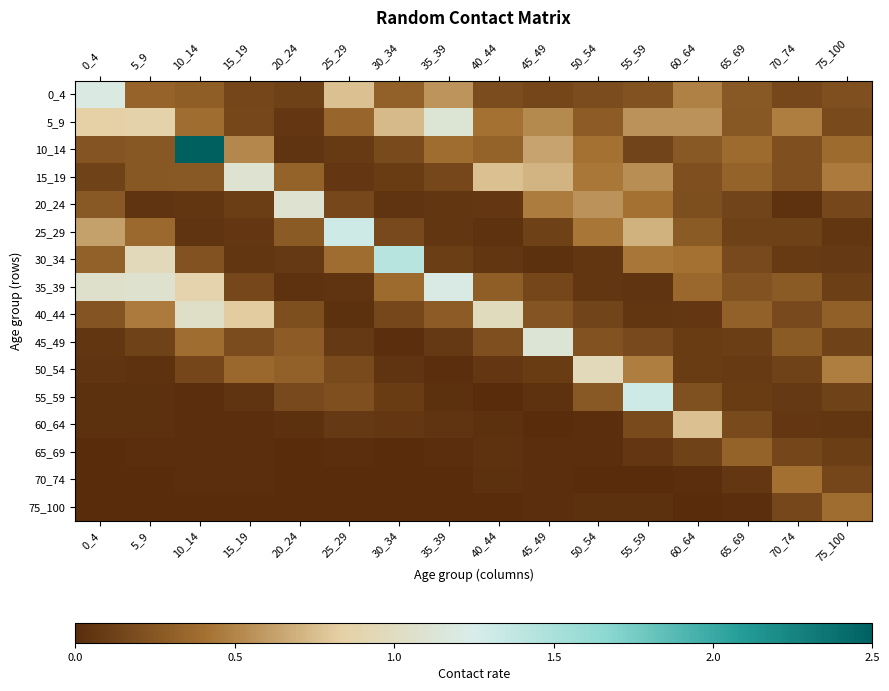

List the series in order of their peak value, highest first.

10_14, 30_34, 25_29, 55_59, 35_39, 0_4, 45_49, 5_9, 20_24, 15_19, 40_44, 50_54, 60_64, 70_74, 75_100, 65_69